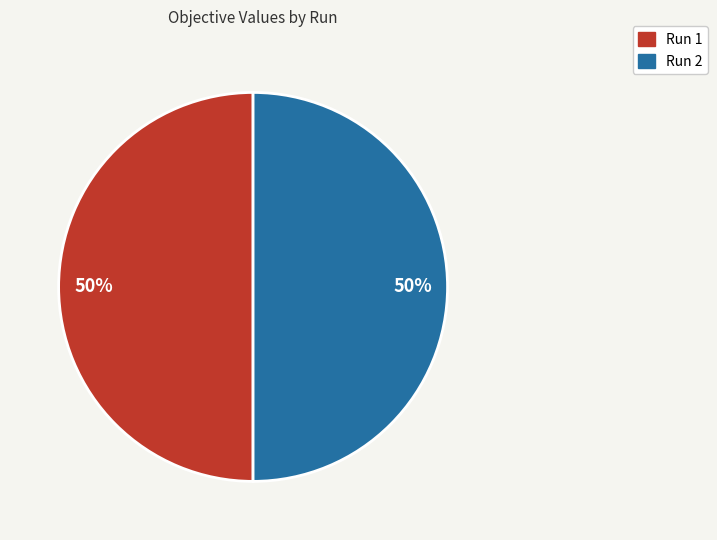

Do Run 2 and Run 1 together represent more than half of the pie?

Yes